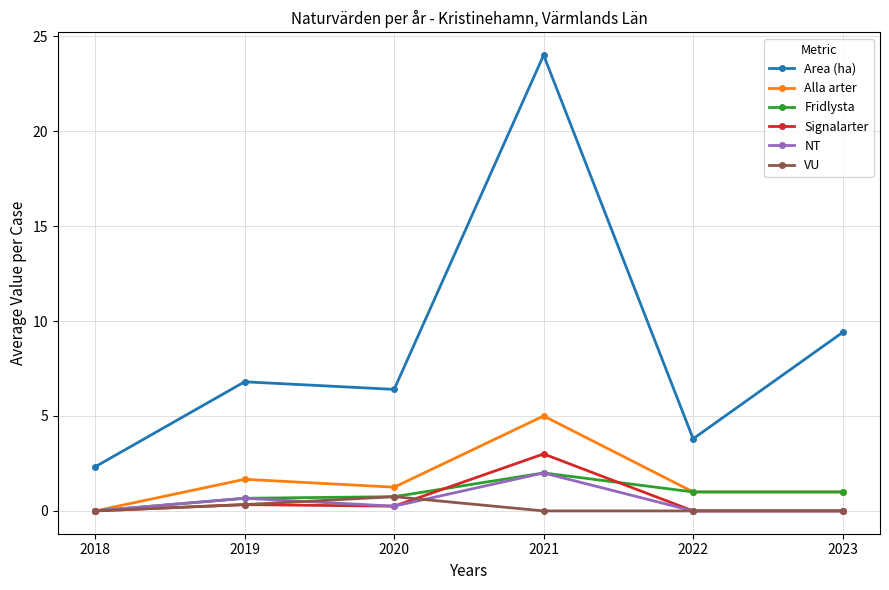

In Fridlysta, how many points are higher than both neighbors (excluding endpoints)?

1